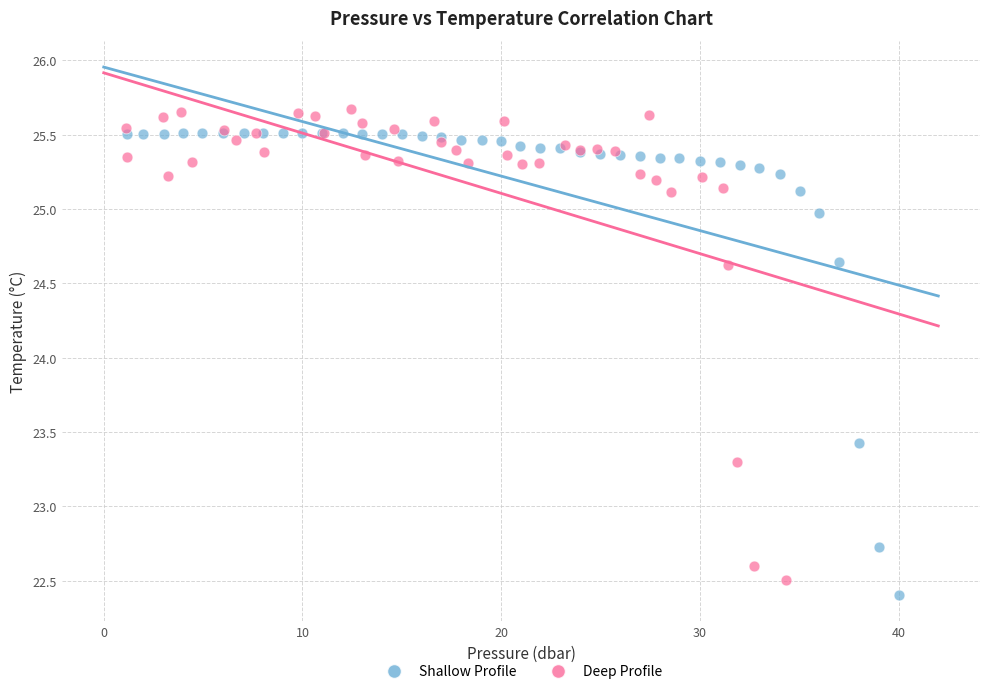

Which series contains the lowest Y value?

Shallow Profile